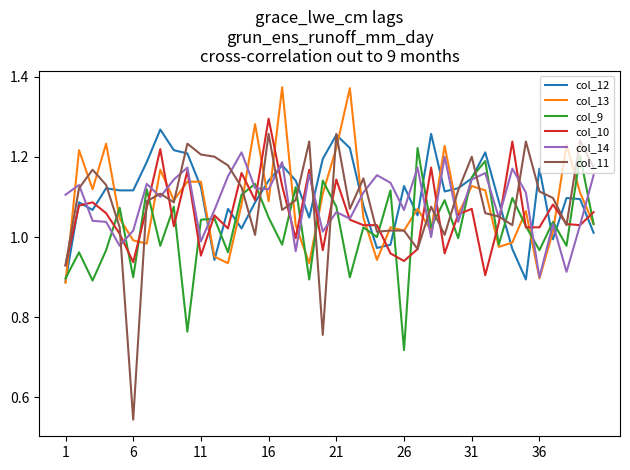

Which series has the widest spread of values?

col_11